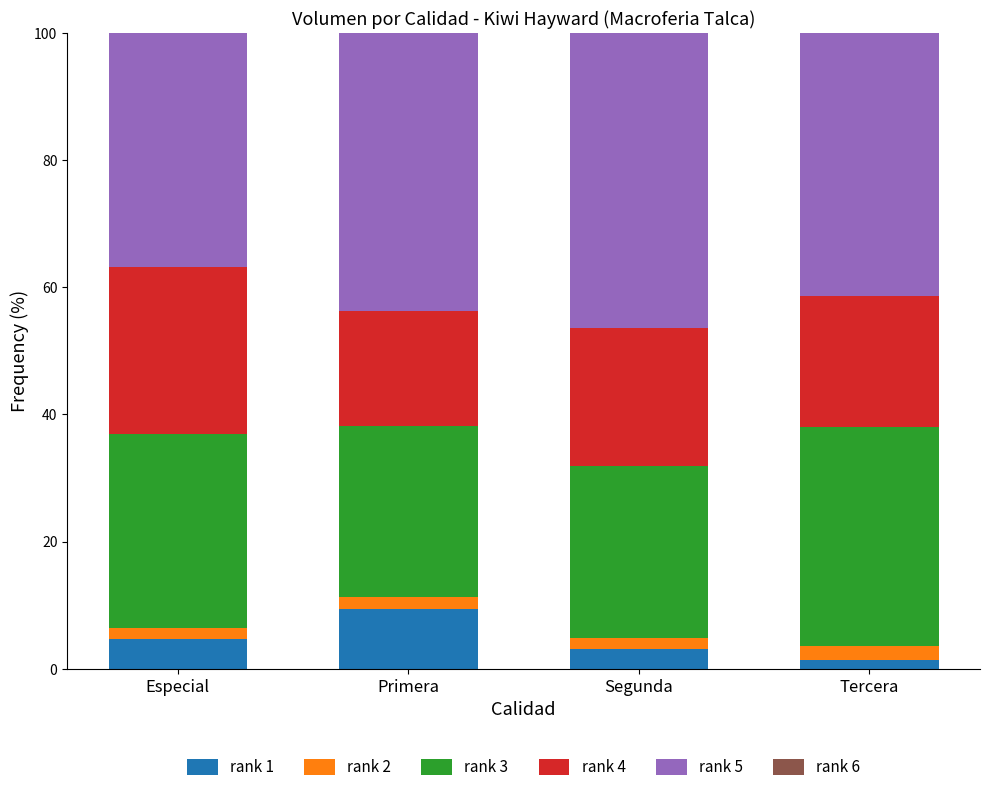

Which category has the highest value in the rank 1 series?

Primera